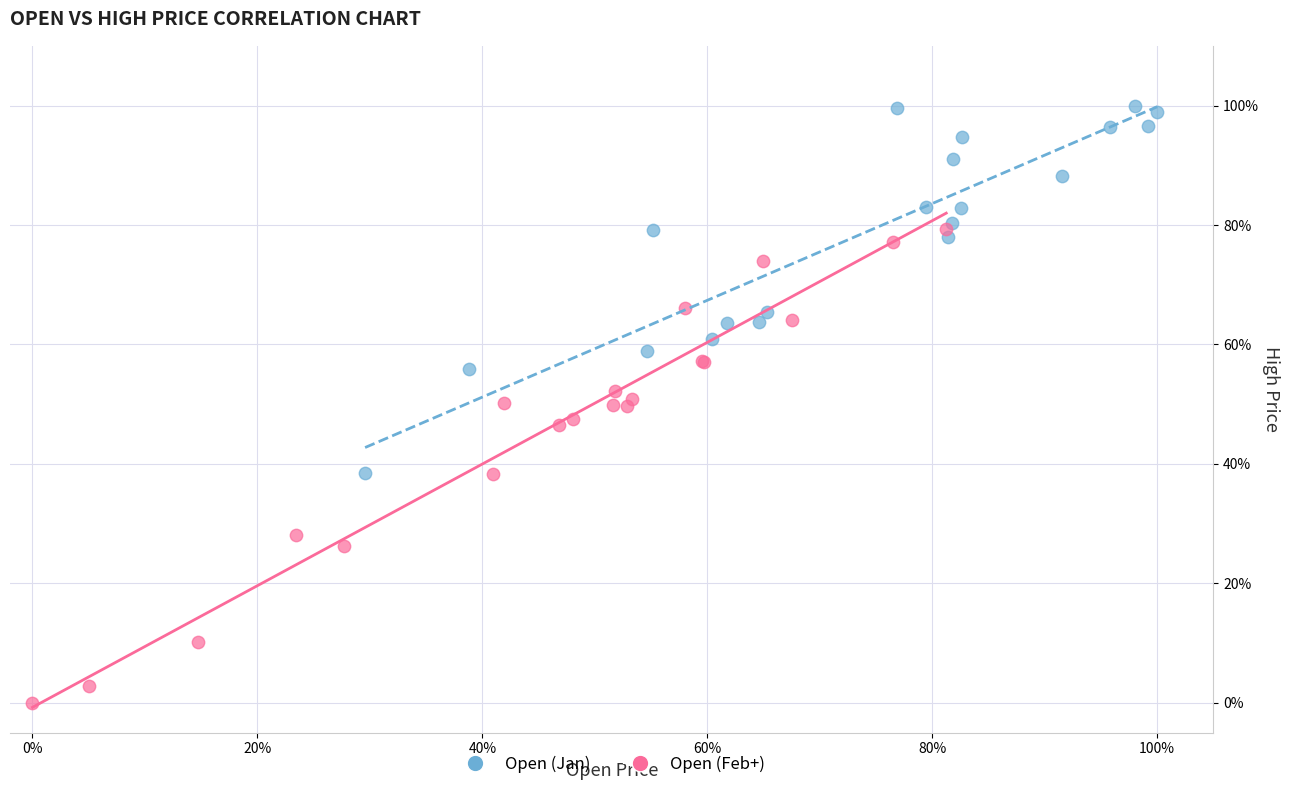

What are all the series names shown in the legend?

Open (Jan), Open (Feb+)